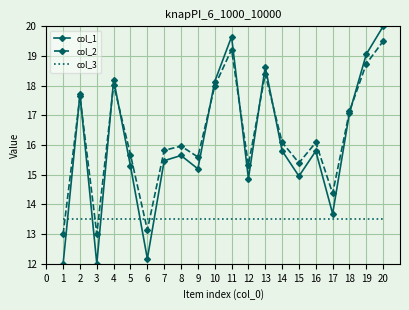

Which series changed the most between 13 and 20?

col_1